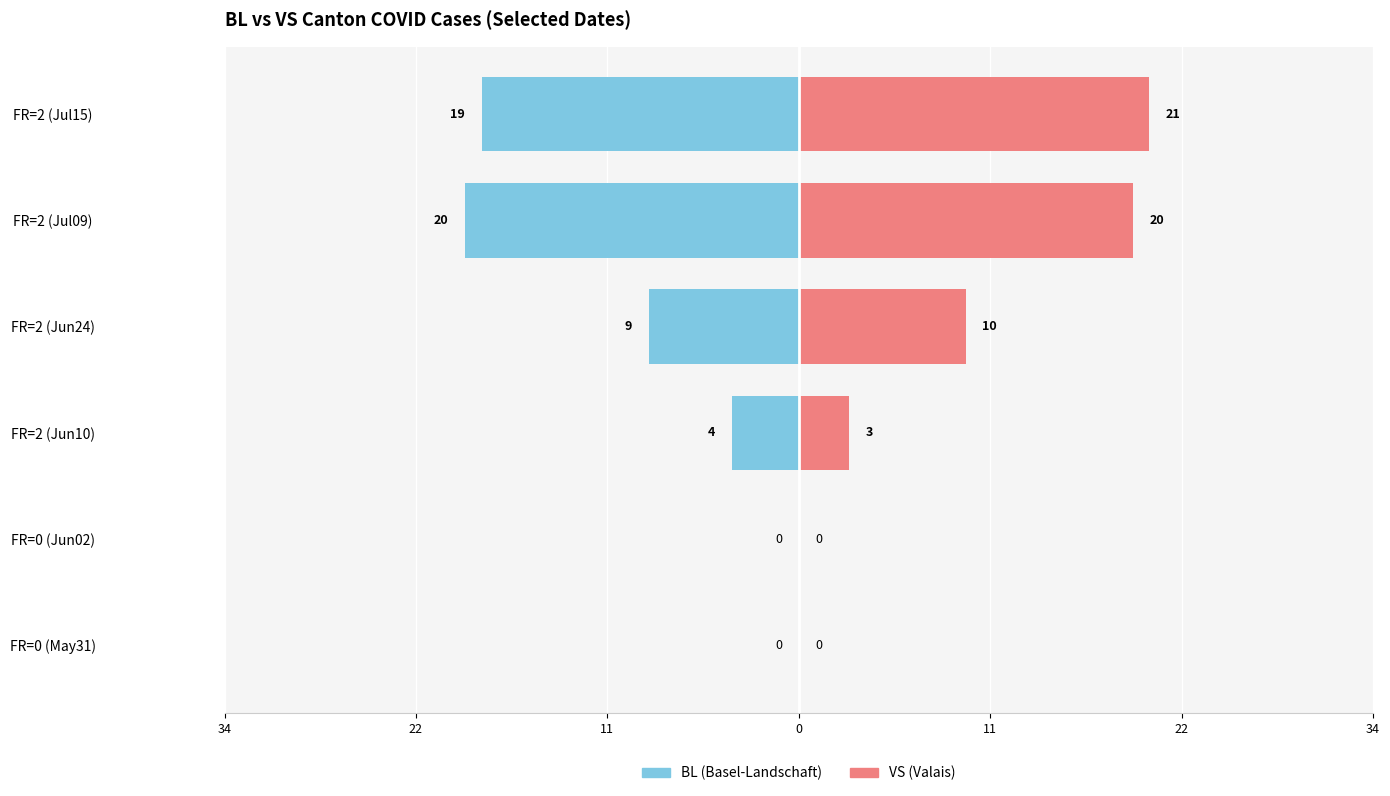

What is the sum of all VS values?

54